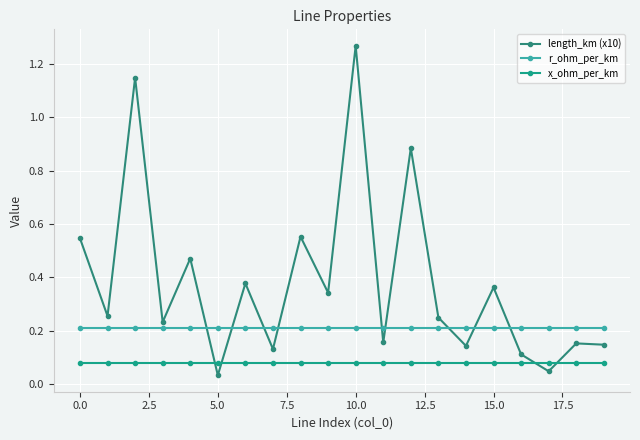

Which series has the widest spread of values?

length_km (x10)